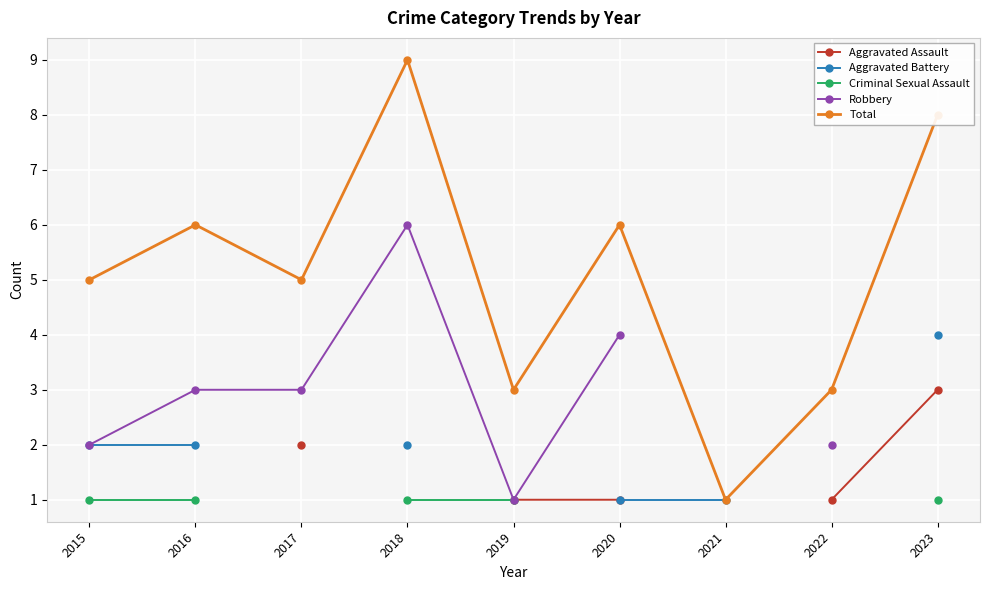

How many interior local valleys does the Robbery series have?

1